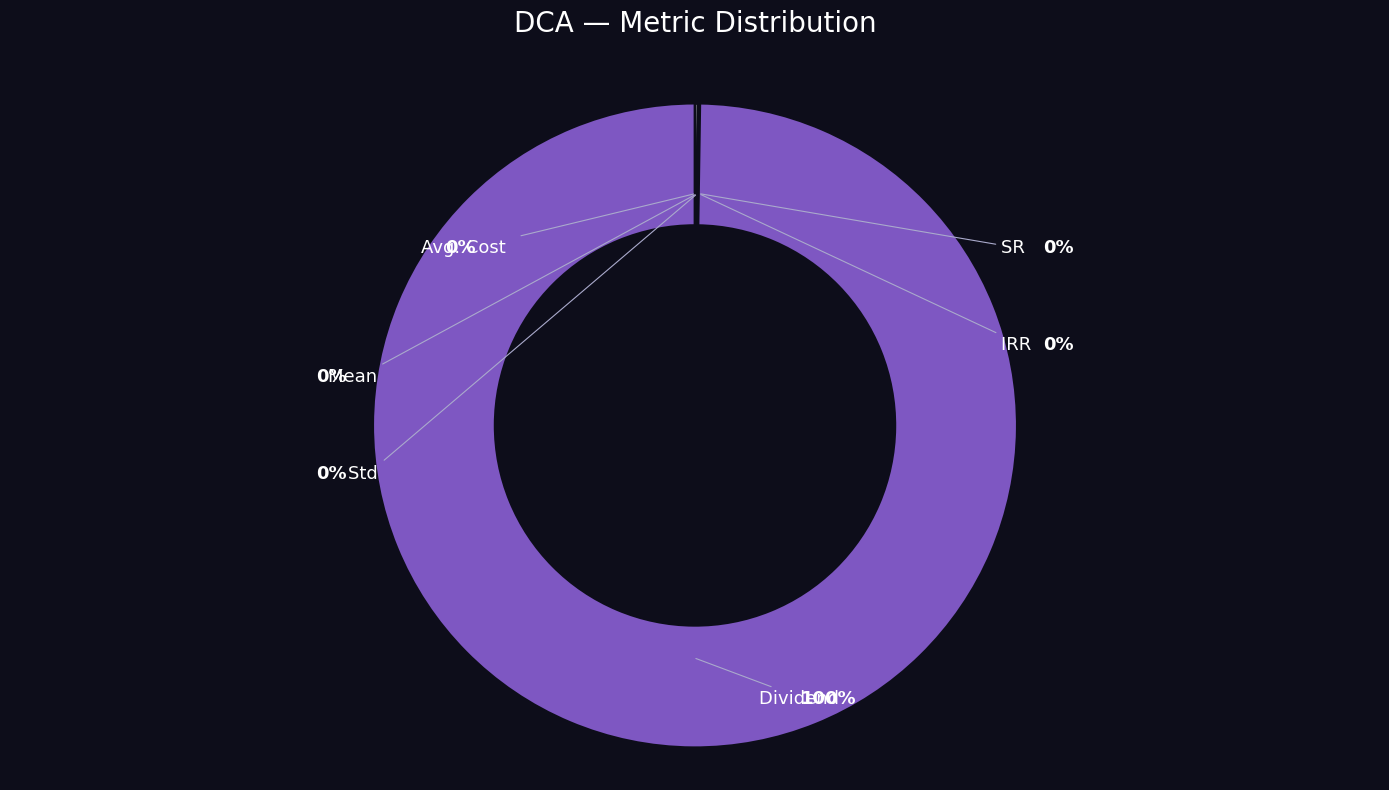

Is it true that Std is 0% of the pie?

True